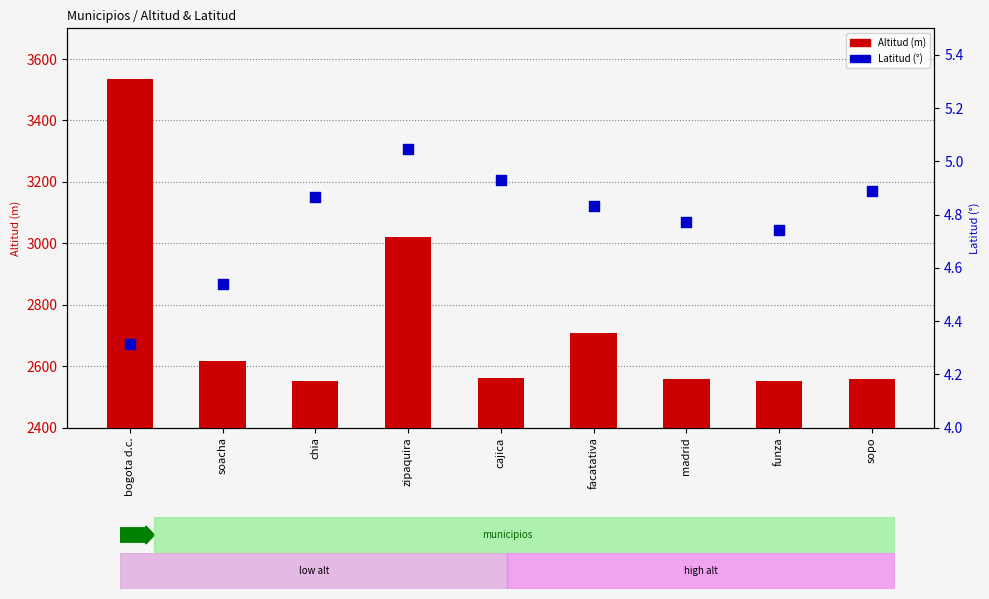

What is the total value across all series at sopo?

2561.9